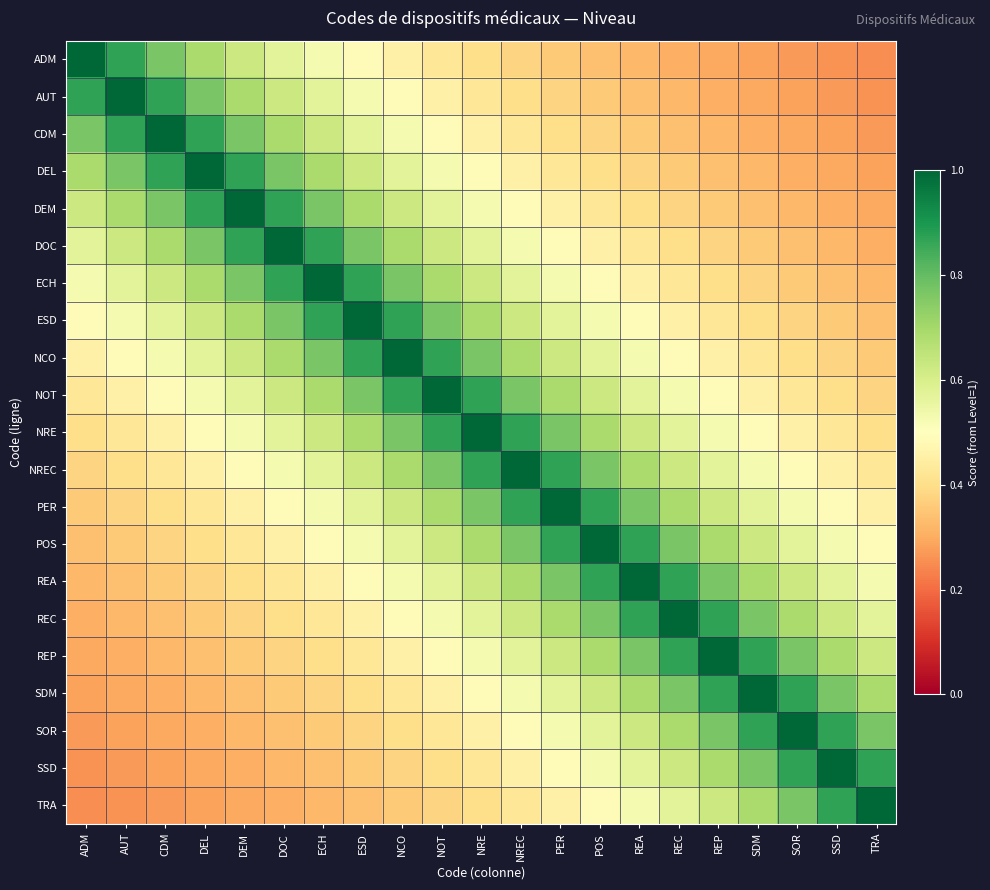

What is the spread (max minus min) of values at AUT?

0.7